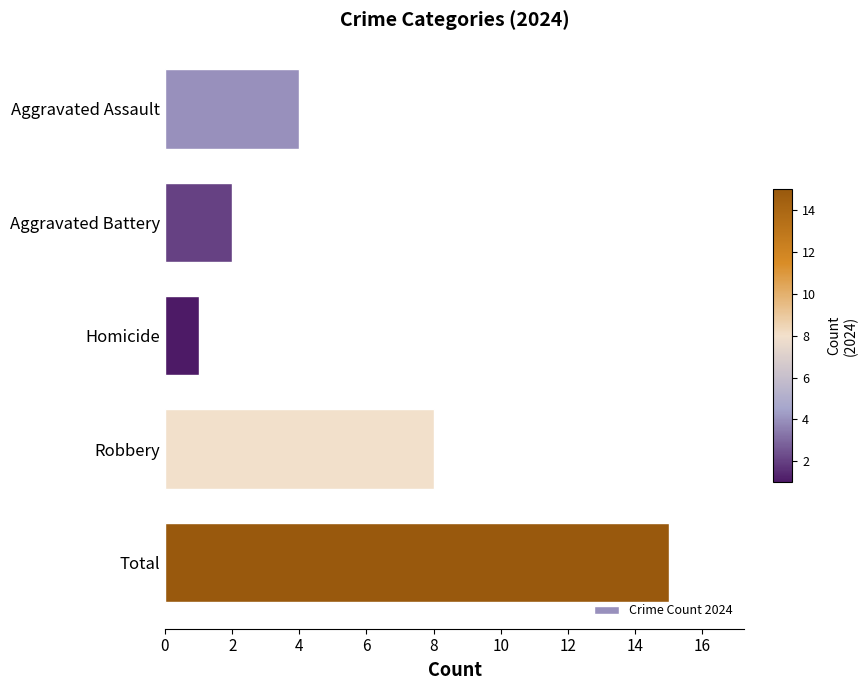

What is the sum of all values?

30